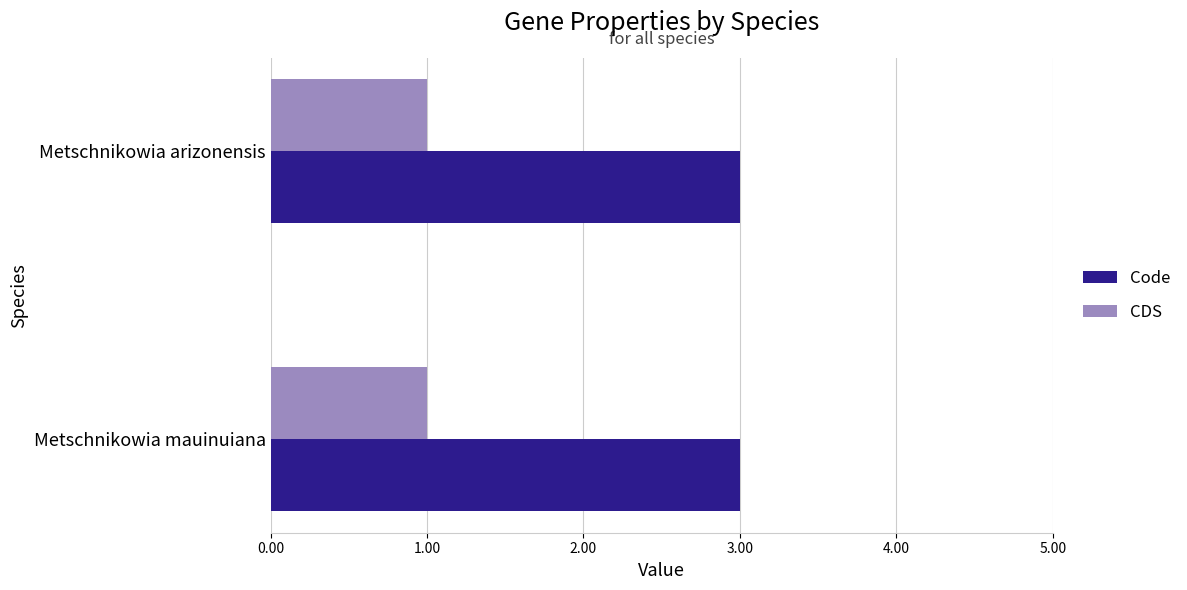

Is the value of CDS at Metschnikowia arizonensis greater than the value of Code at Metschnikowia mauinuiana?

No